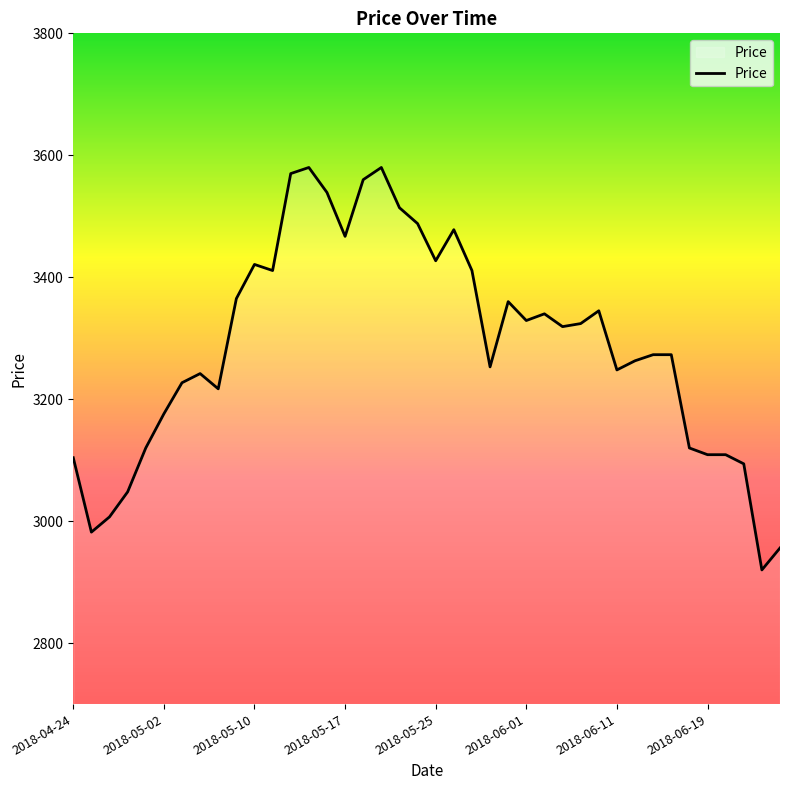

How many lines are shown in the chart?

1